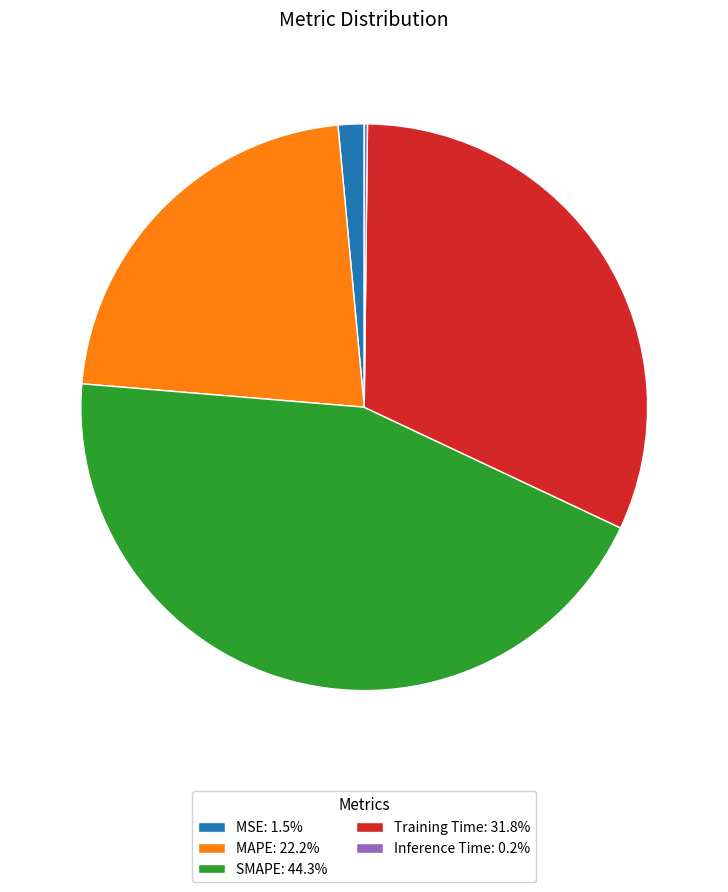

What is the ratio of the value at SMAPE: 44.3% to the value at MAPE: 22.2%?

2.0